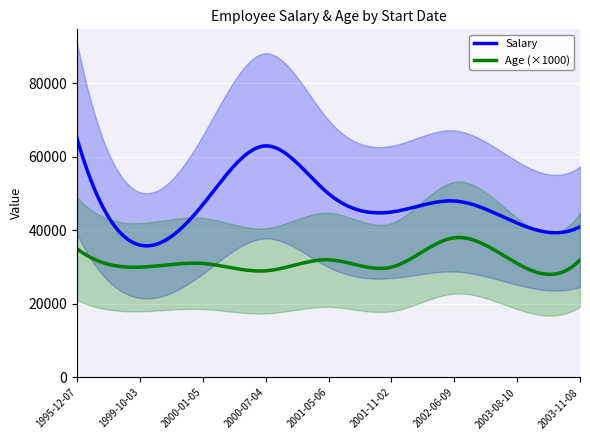

How many interior local peaks does the Salary series have?

2